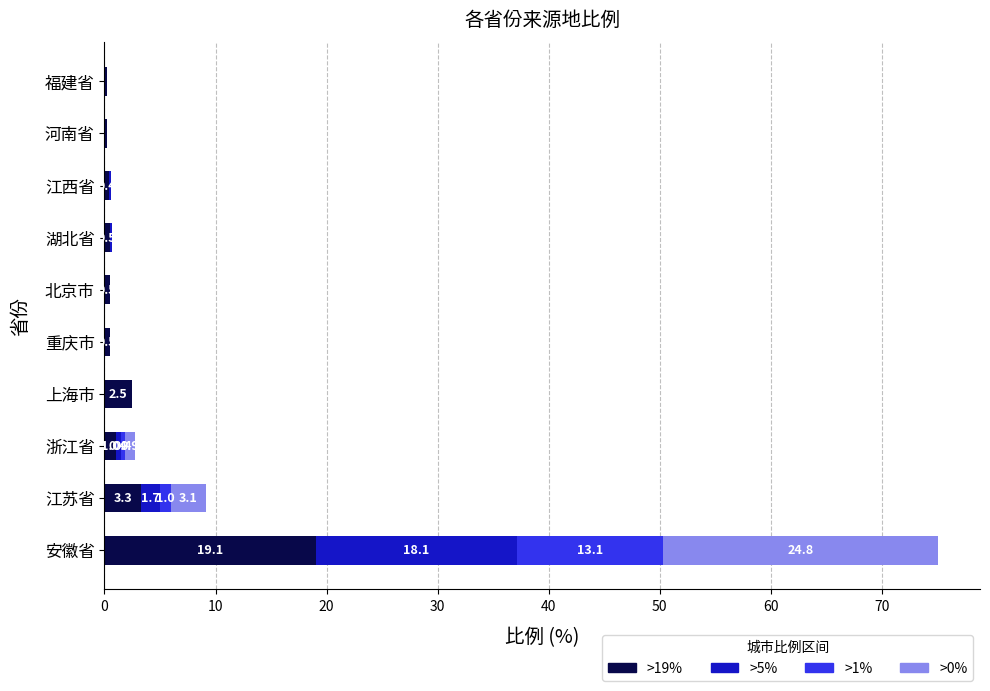

Which category has the highest value in the >19% series?

安徽省